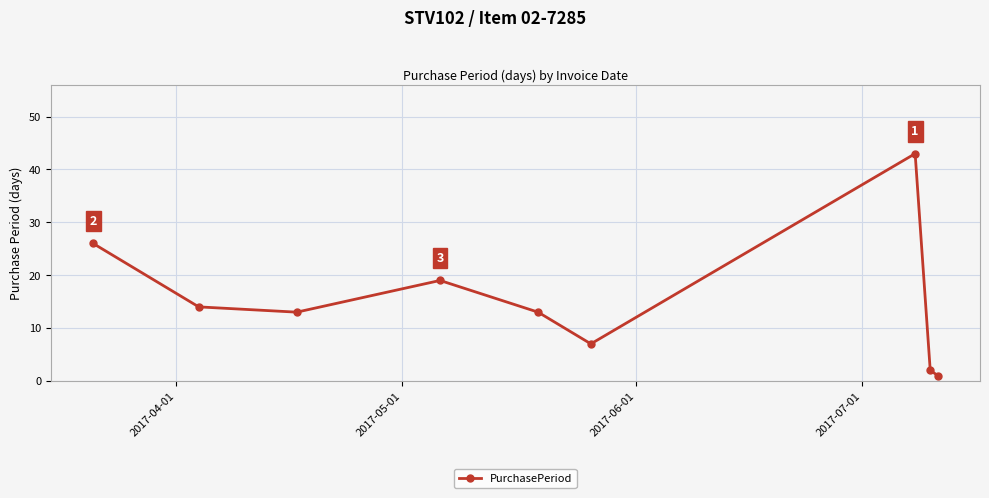

What is the value of the 4th point from the left?

19